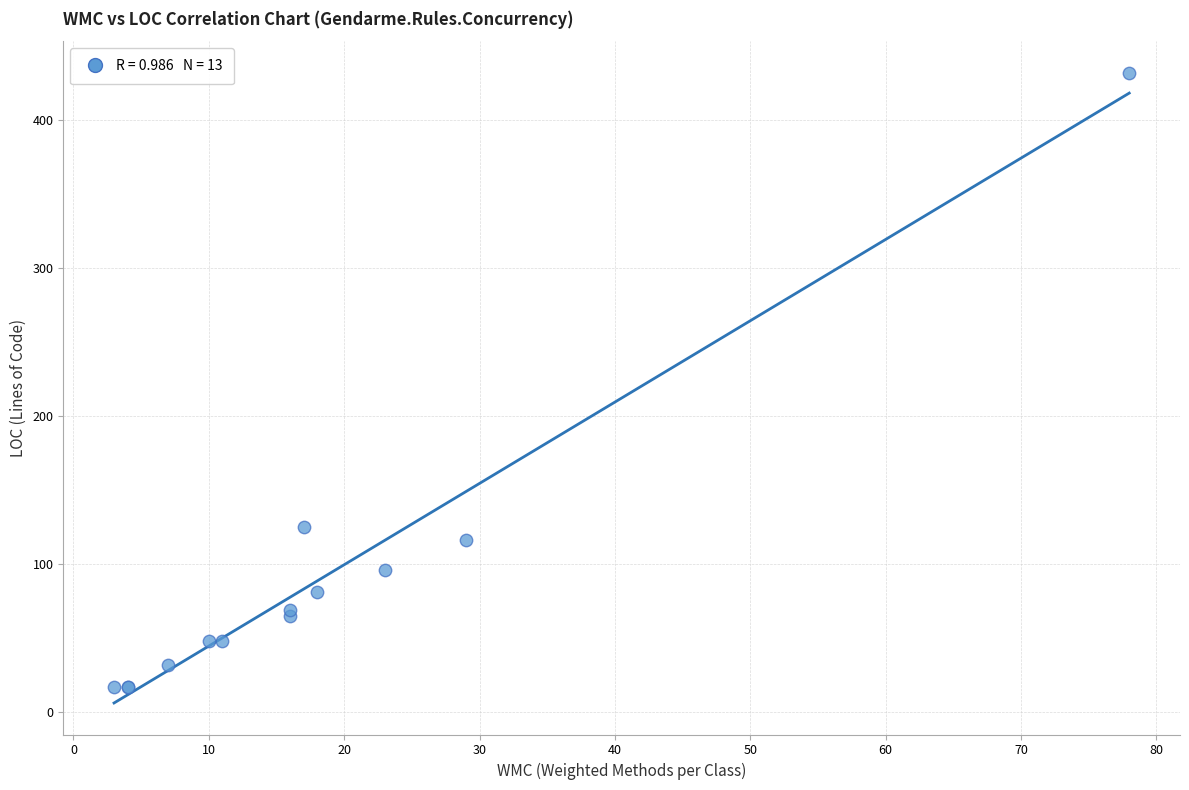

What Y value in the scatter plot is closest to 224?

125